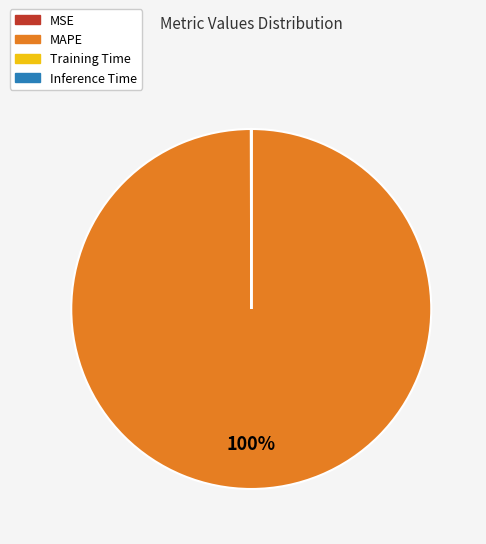

To the nearest percent, what is the difference between the largest and smallest slice percentages?

100%